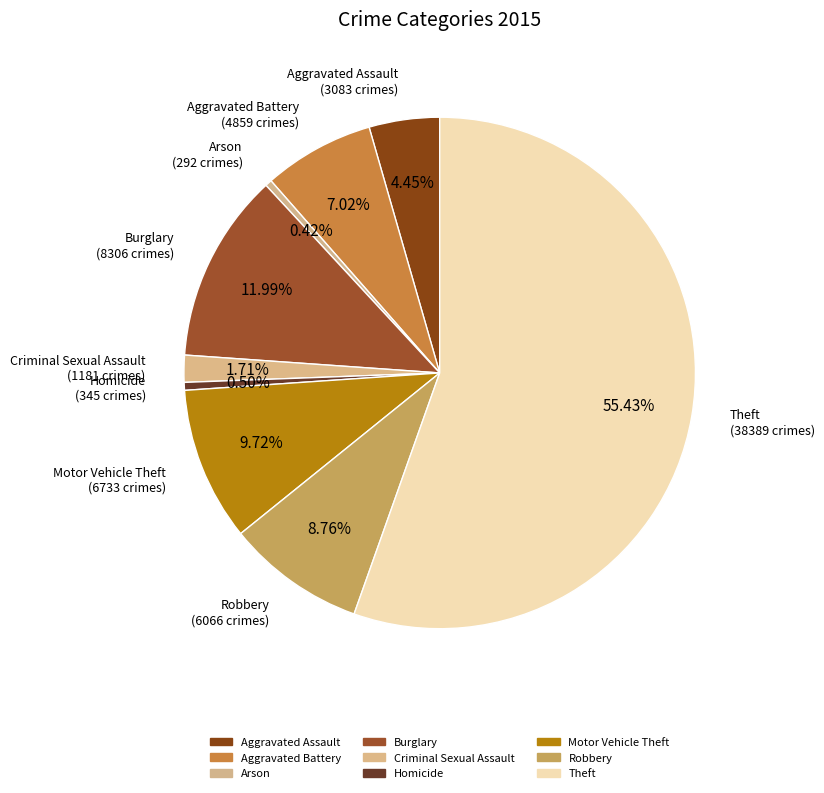

Which category has the biggest portion of the pie?

Theft